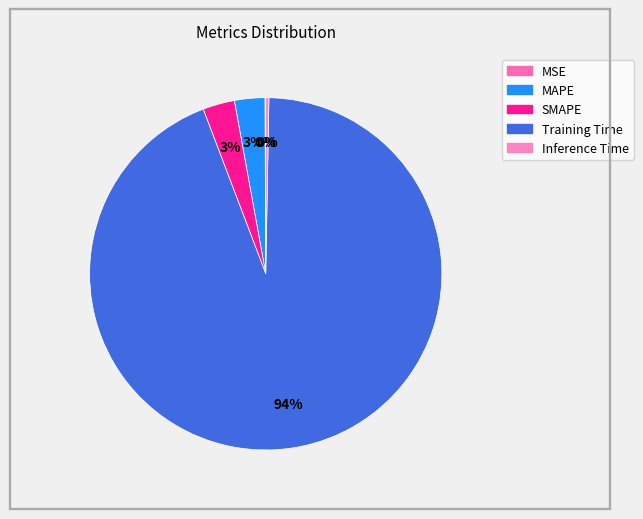

Do SMAPE and Training Time together represent more than half of the pie?

Yes